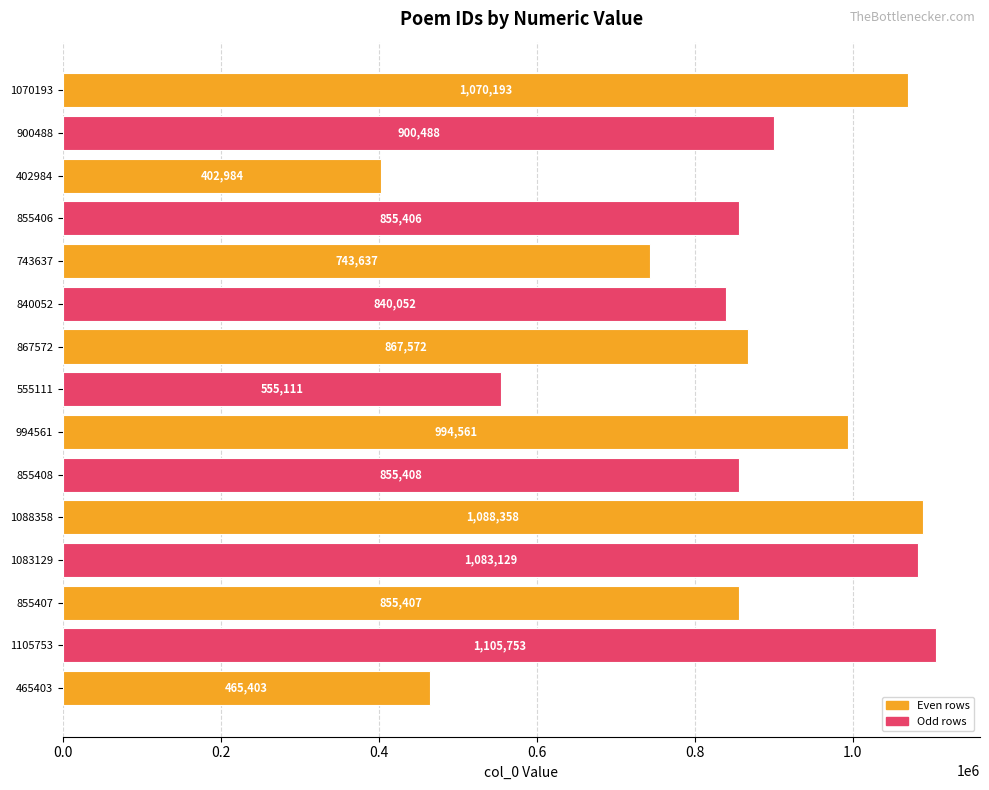

Reading top to bottom, extract all data points from this chart.

1070193=1070193	900488=900488	402984=402984	855406=855406	743637=743637	840052=840052	867572=867572	555111=555111	994561=994561	855408=855408	1088358=1088358	1083129=1083129	855407=855407	1105753=1105753	465403=465403